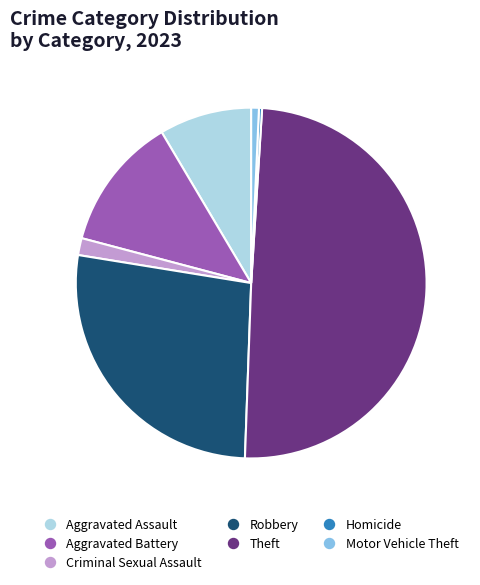

Do Robbery and Aggravated Assault together represent more than half of the pie?

No